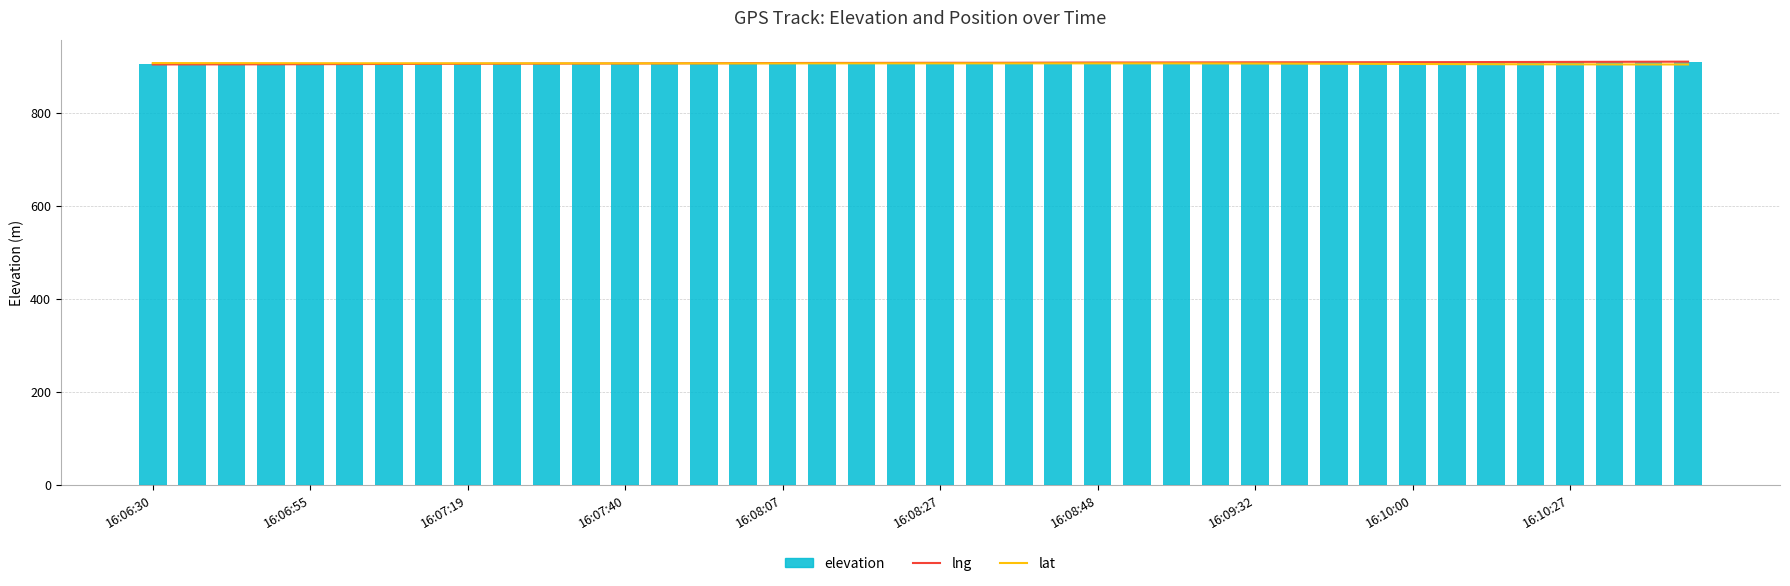

What is the sum of the elevation values at 16:10:27 and 14?

1810.2